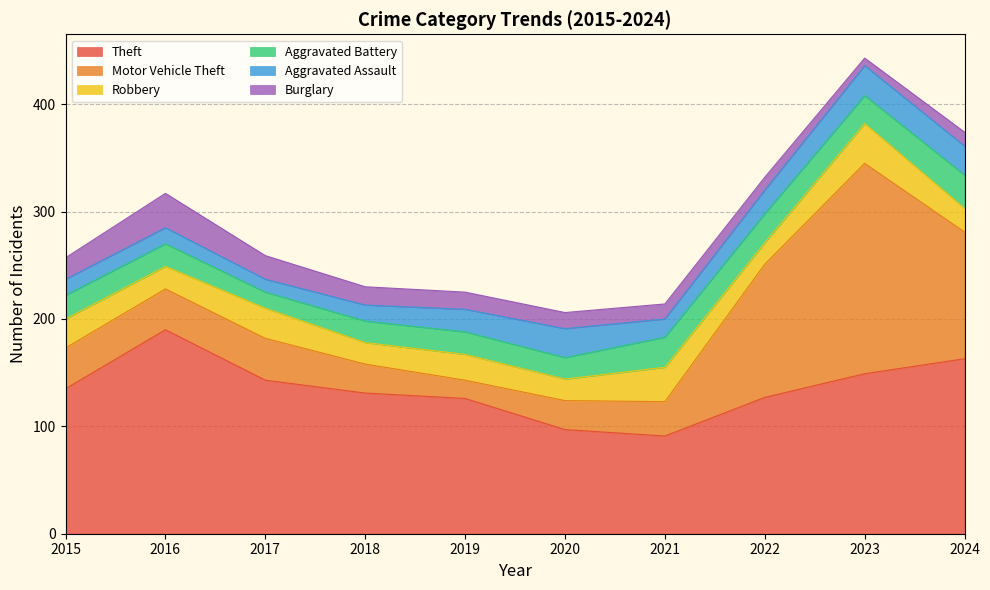

At which category does Burglary reach its first local peak?

2016